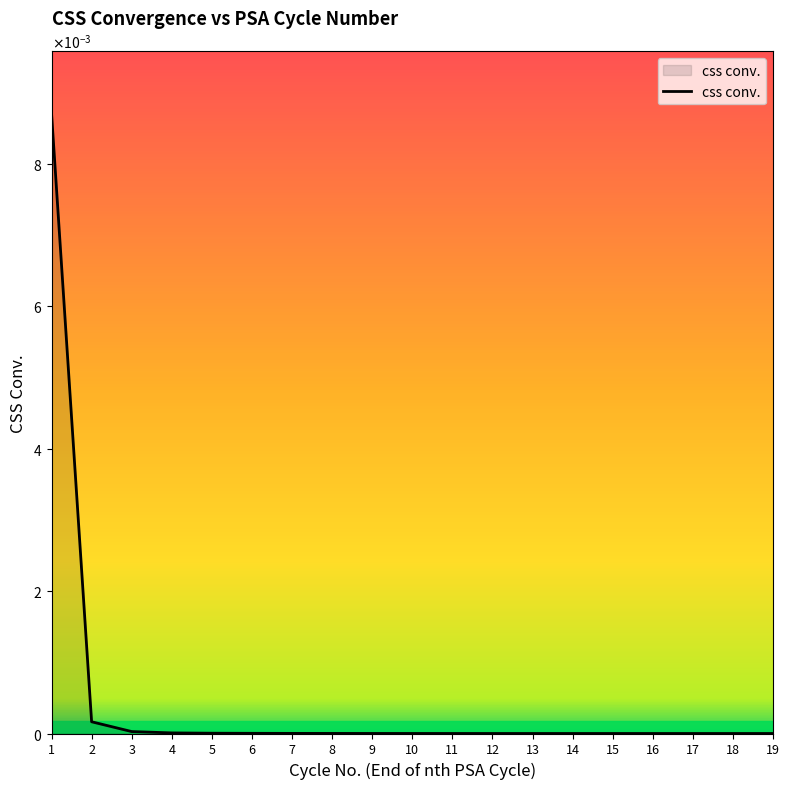

Count the number of data series in this chart.

1